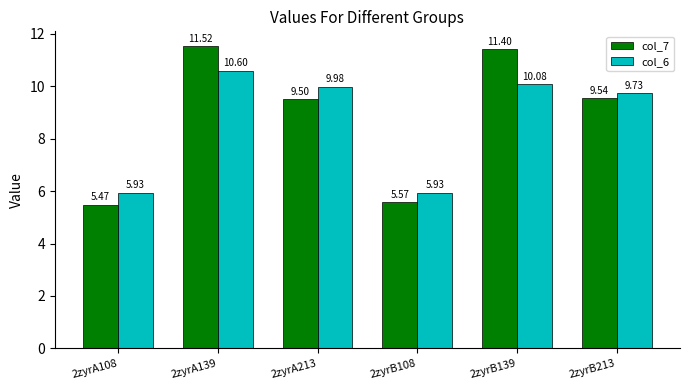

How many data points in col_7 are less than 9?

2